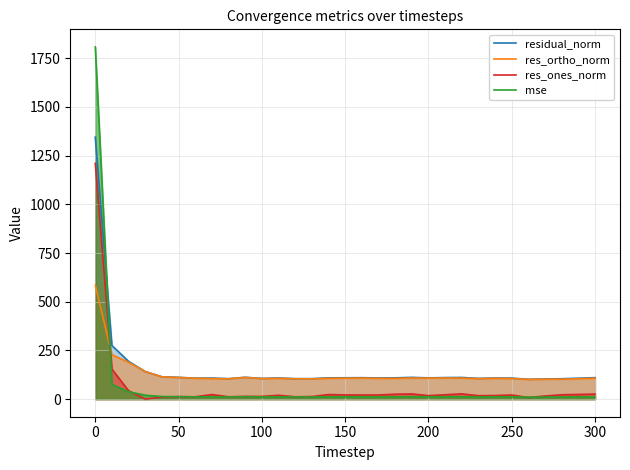

Reading left to right, list all the values displayed in this chart.

residual_norm: 1344.7	275.0	193.8	141.5	114.8	111.8	107.7	108.1	105.0	112.2	106.3	108.4	105.1	105.0	109.3	109.5	110.0	108.6	109.2	111.6	109.1	110.6	111.1	106.4	108.3	107.8	101.8	103.5	104.7	107.3	110.1
res_ortho_norm: 585.4	228.0	189.0	141.5	114.3	111.1	107.0	105.6	104.3	111.3	105.4	106.6	104.4	104.2	106.7	107.4	108.0	106.5	106.2	108.4	107.6	108.3	107.8	104.9	106.7	105.7	101.5	102.2	102.3	104.6	107.0
res_ones_norm: 1210.6	153.8	42.9	0.1	10.3	12.8	12.0	23.4	12.0	13.8	14.0	19.6	11.9	13.2	23.4	21.5	21.0	21.2	25.3	26.7	18.0	22.3	27.1	17.5	18.4	21.2	8.2	16.0	22.3	24.1	25.9
mse: 1808.3	75.7	37.6	20.0	13.2	12.5	11.6	11.7	11.0	12.6	11.3	11.7	11.0	11.0	11.9	12.0	12.1	11.8	11.9	12.5	11.9	12.2	12.3	11.3	11.7	11.6	10.4	10.7	11.0	11.5	12.1